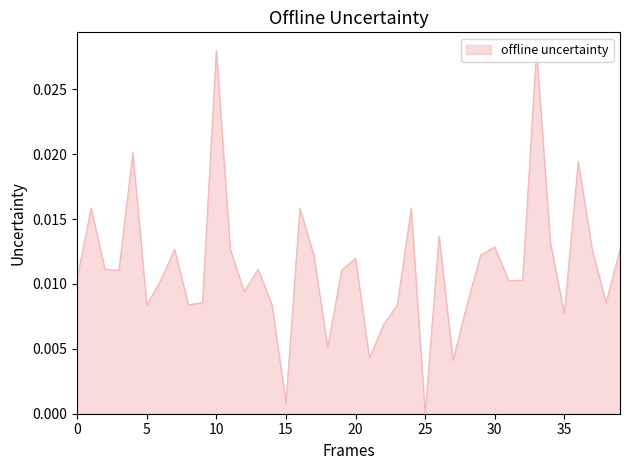

How many points are lower than both their immediate neighbors (excluding endpoints)?

11